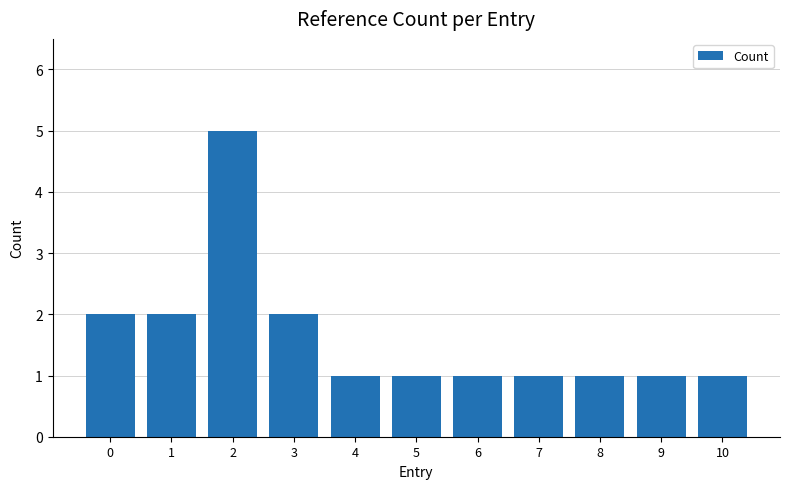

What value does the data have at 10?

1